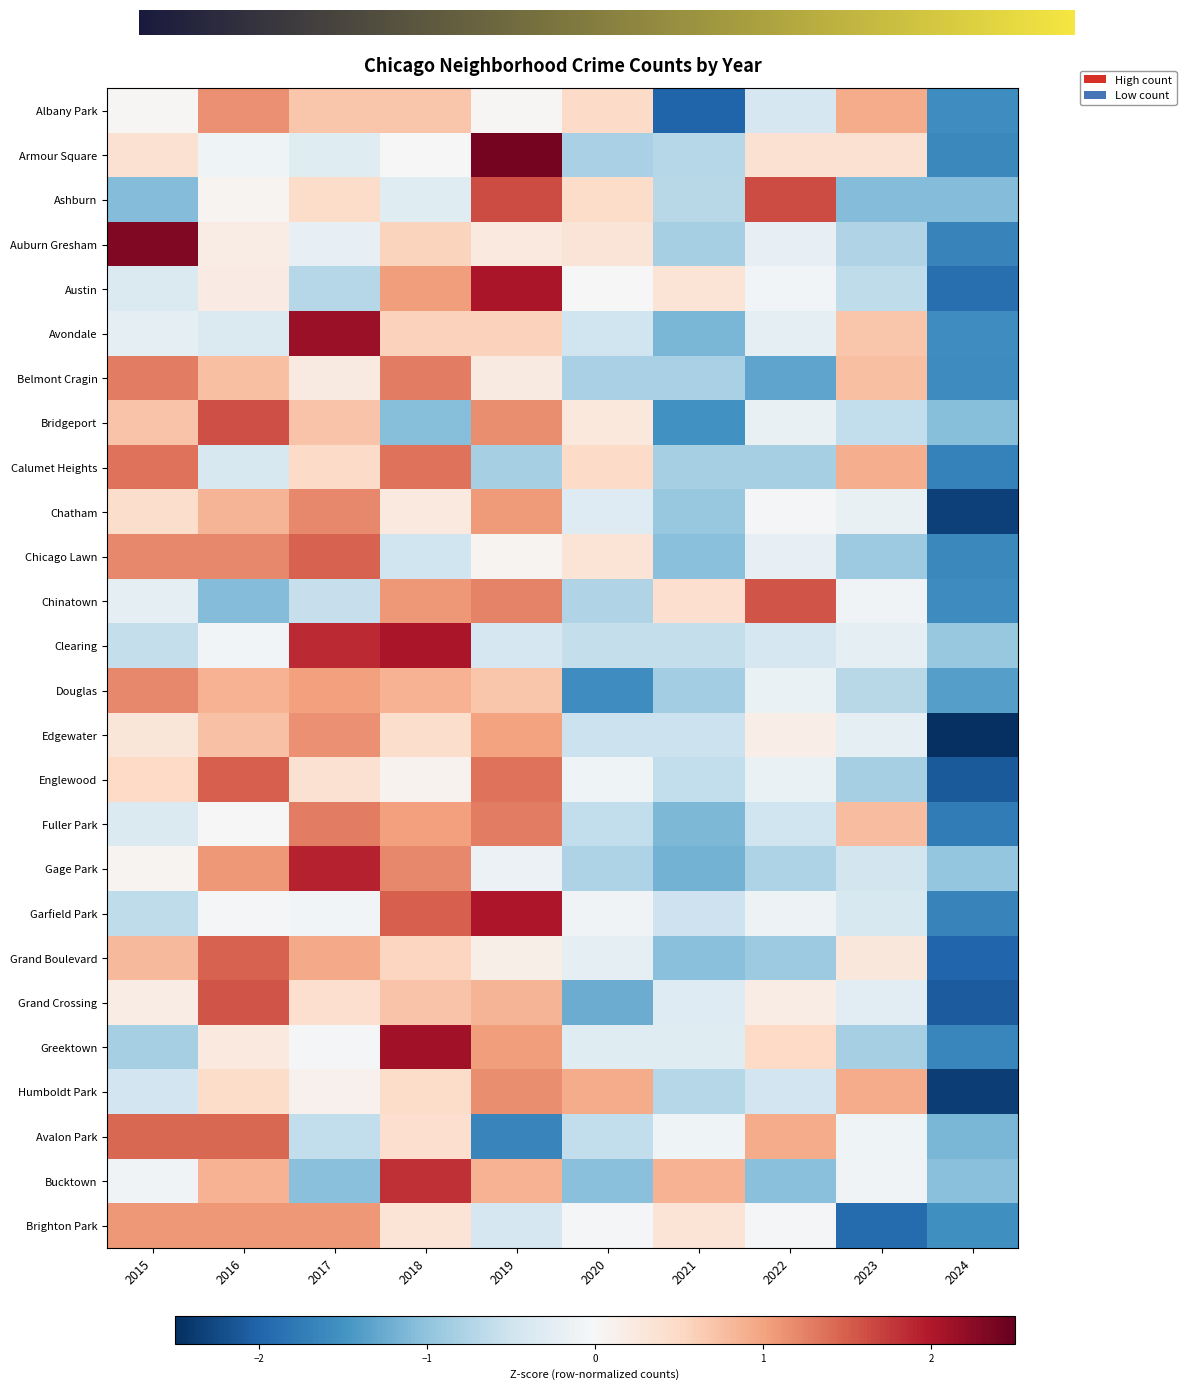

What is the total value across all series at 2024?

-42.3